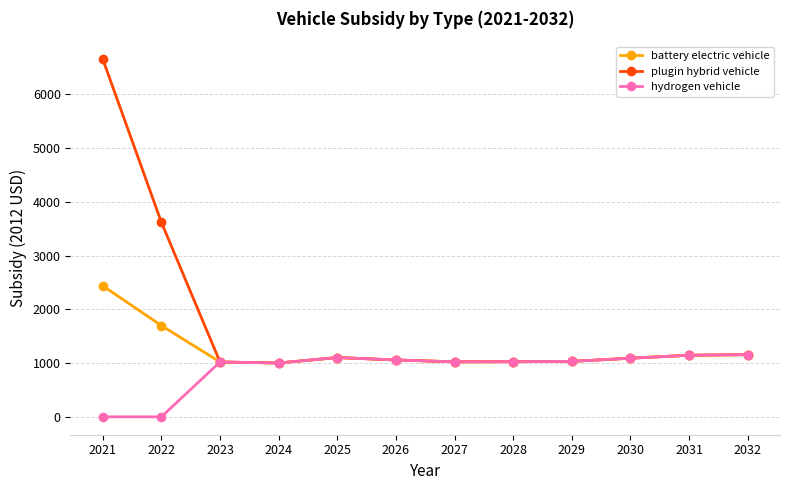

What is the greatest value displayed?

6652.7